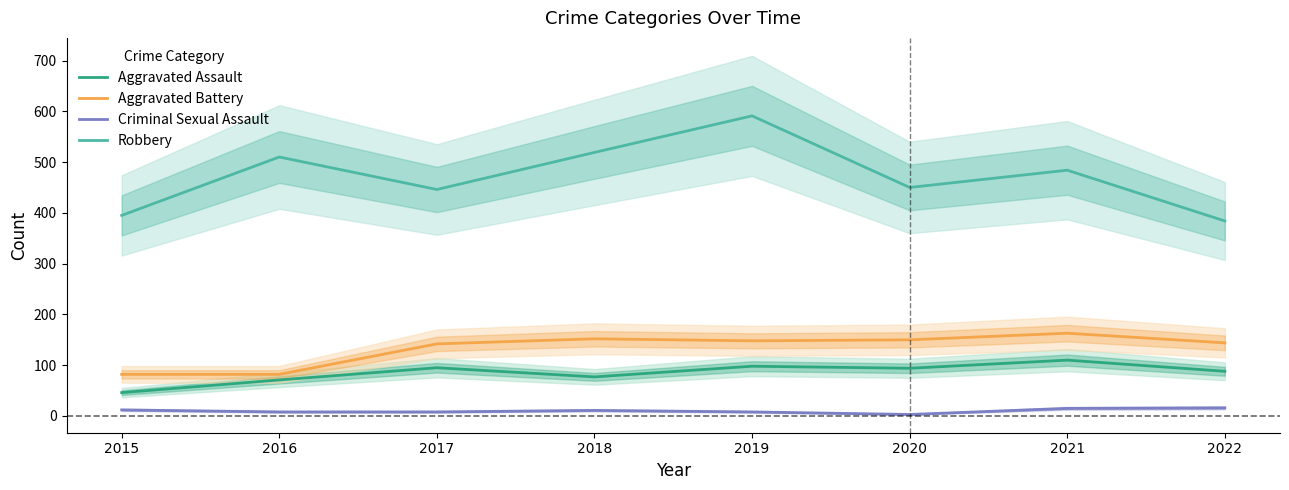

In Criminal Sexual Assault, how many points are lower than both neighbors (excluding endpoints)?

1